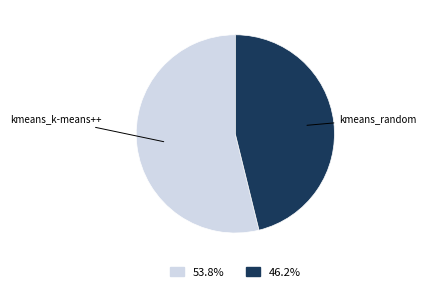

Approximately how many times larger is the value at kmeans_random compared to kmeans_k-means++?

0.9